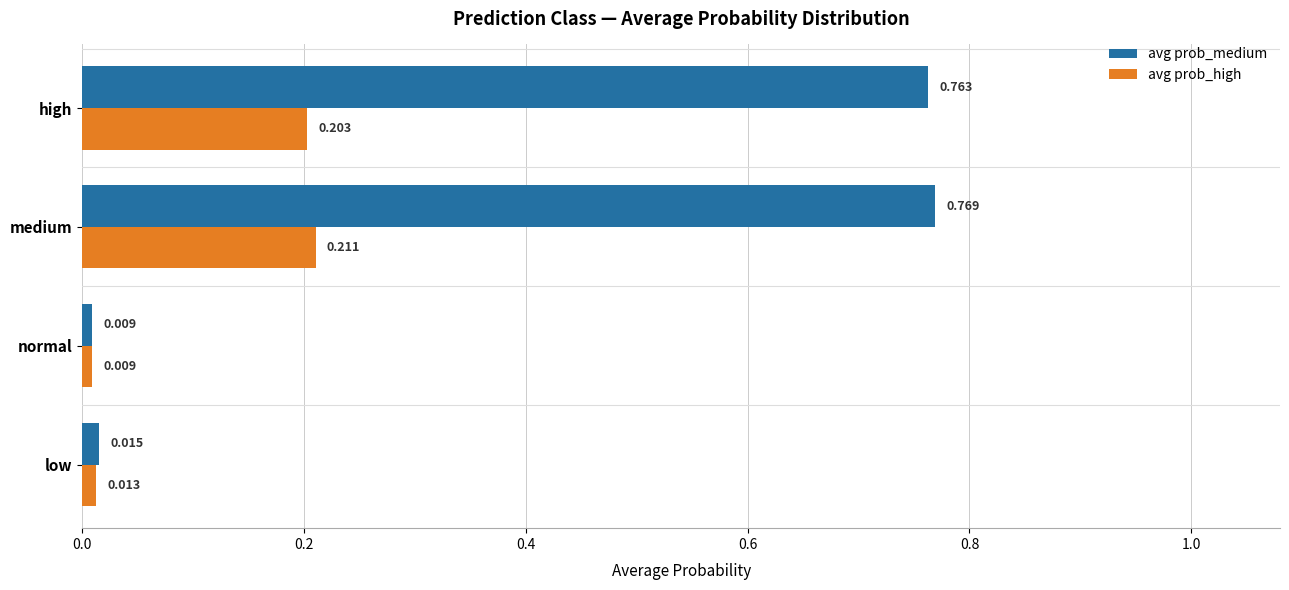

List the series in order of their peak value, highest first.

avg prob_medium, avg prob_high